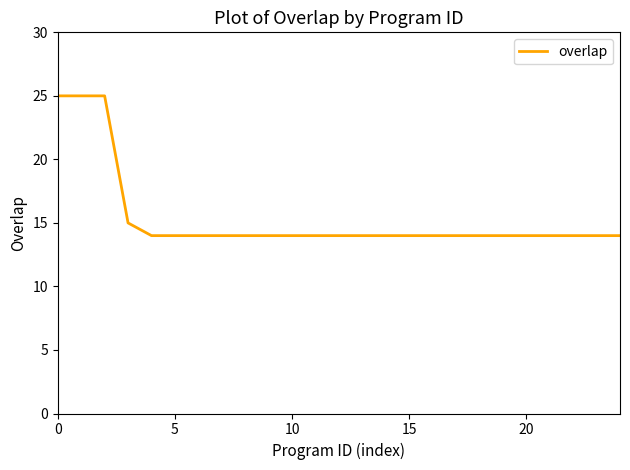

Is this an area chart (filled region under the line)?

No